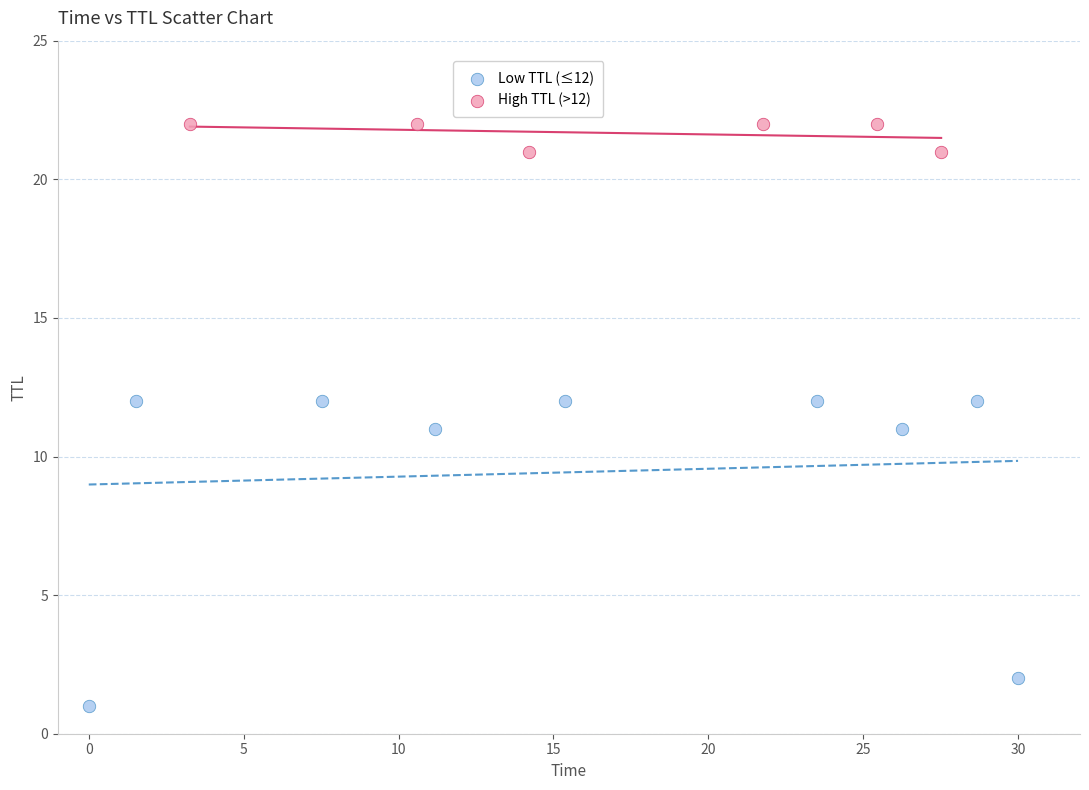

What are all the series names shown in the legend?

Low TTL (≤12), High TTL (>12)